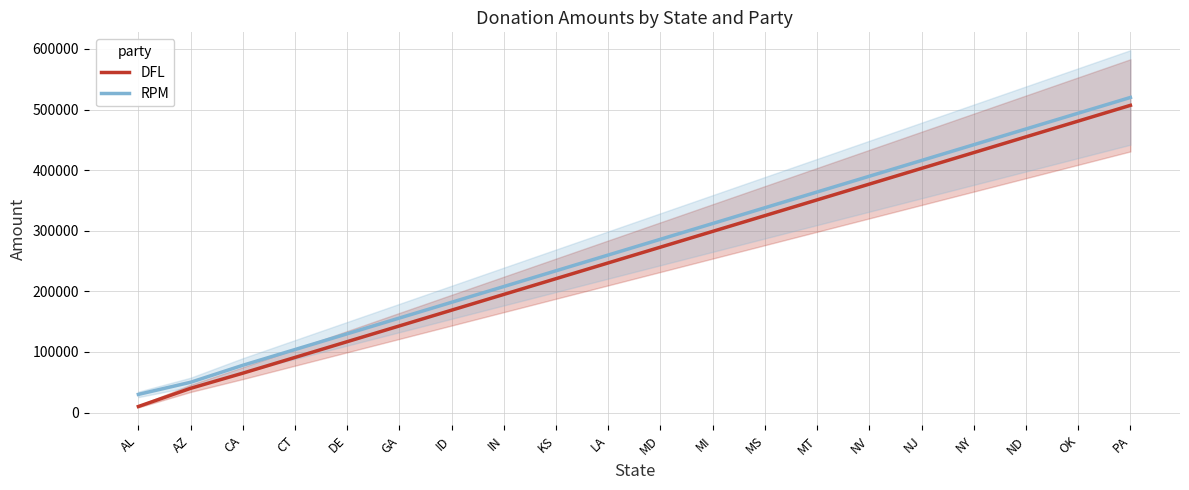

What is the minimum value for RPM?

30000